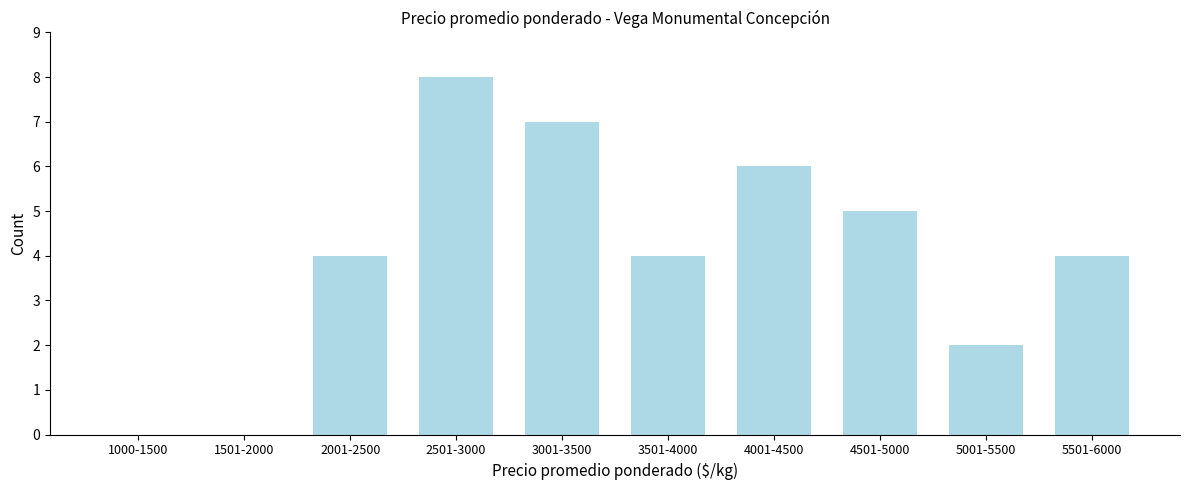

Reading left to right, extract all data points from this chart.

1000-1500=0	1501-2000=0	2001-2500=4	2501-3000=8	3001-3500=7	3501-4000=4	4001-4500=6	4501-5000=5	5001-5500=2	5501-6000=4